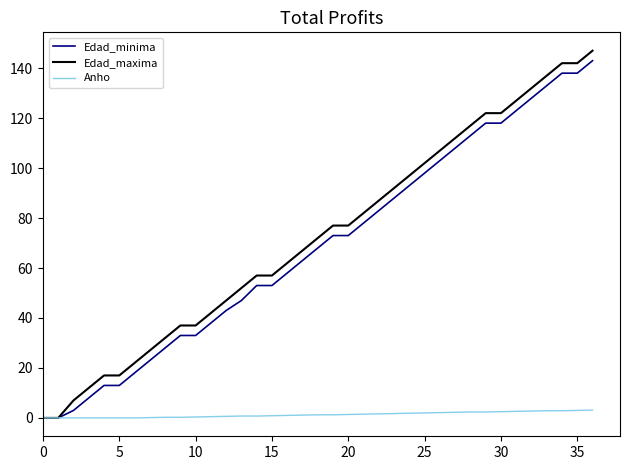

What are all the series names shown in the legend?

Edad_minima, Edad_maxima, Anho